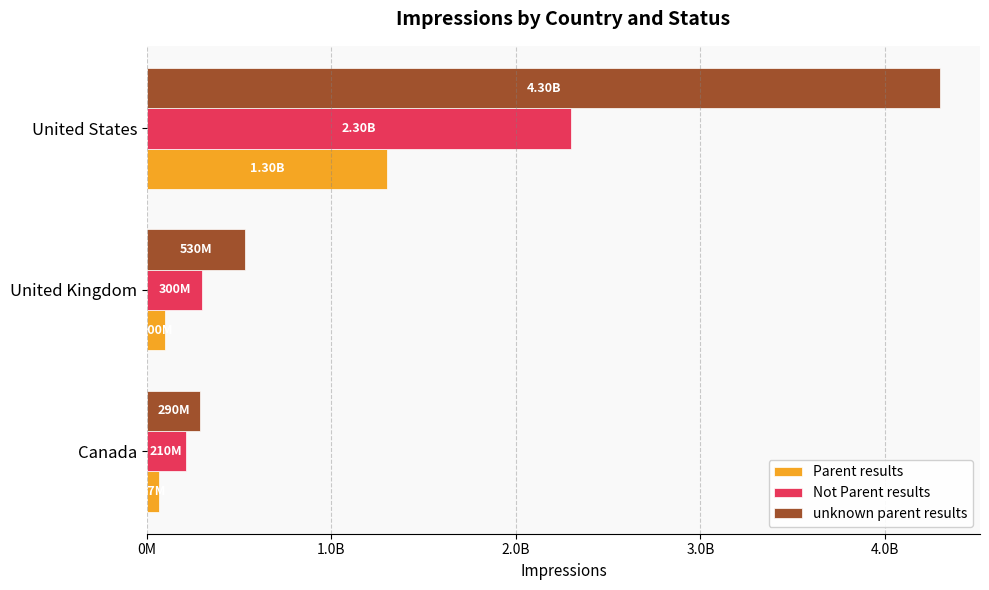

At which label does Not Parent results reach its minimum?

Canada